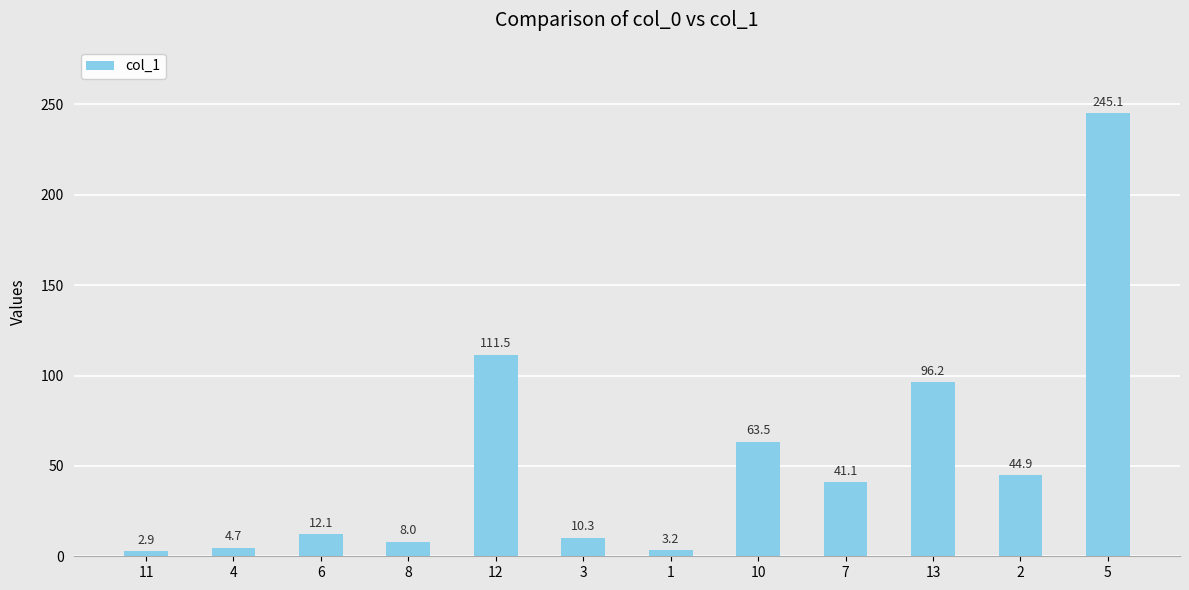

What is the label of the 7th bar from the left?

1